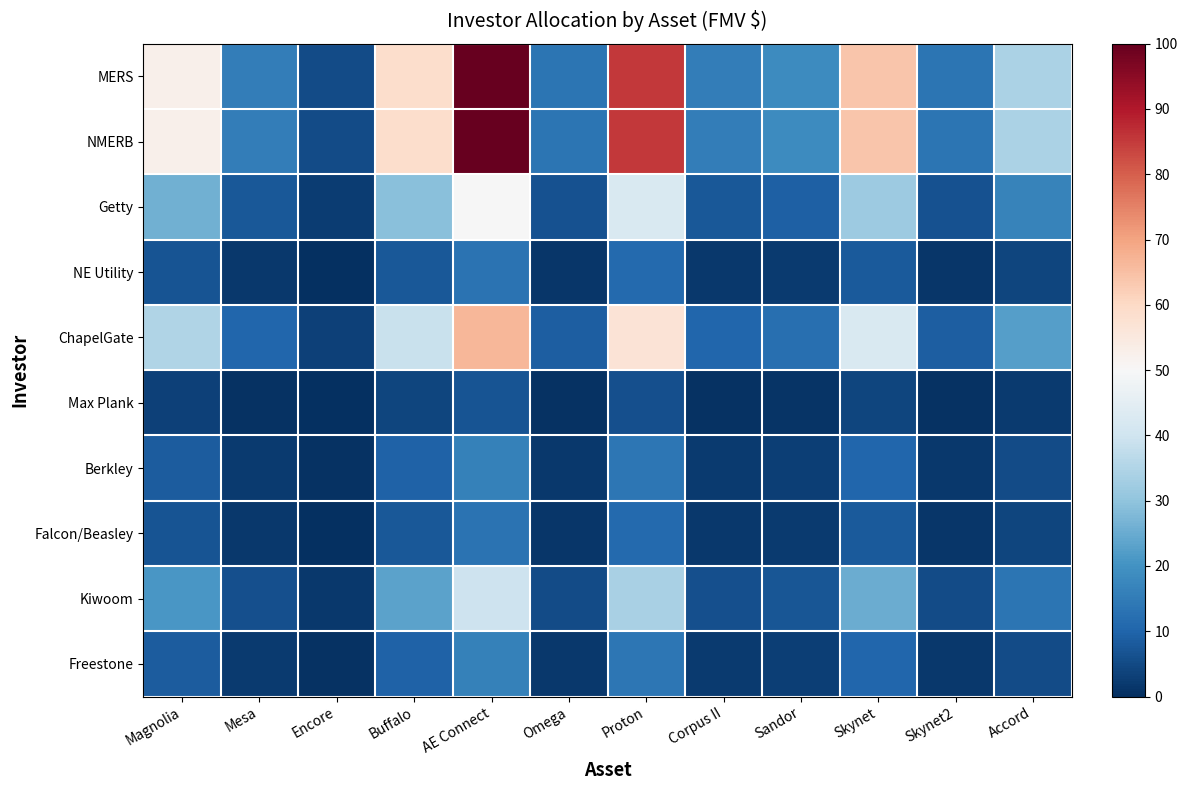

Which label corresponds to the smallest value in the chart?

Encore